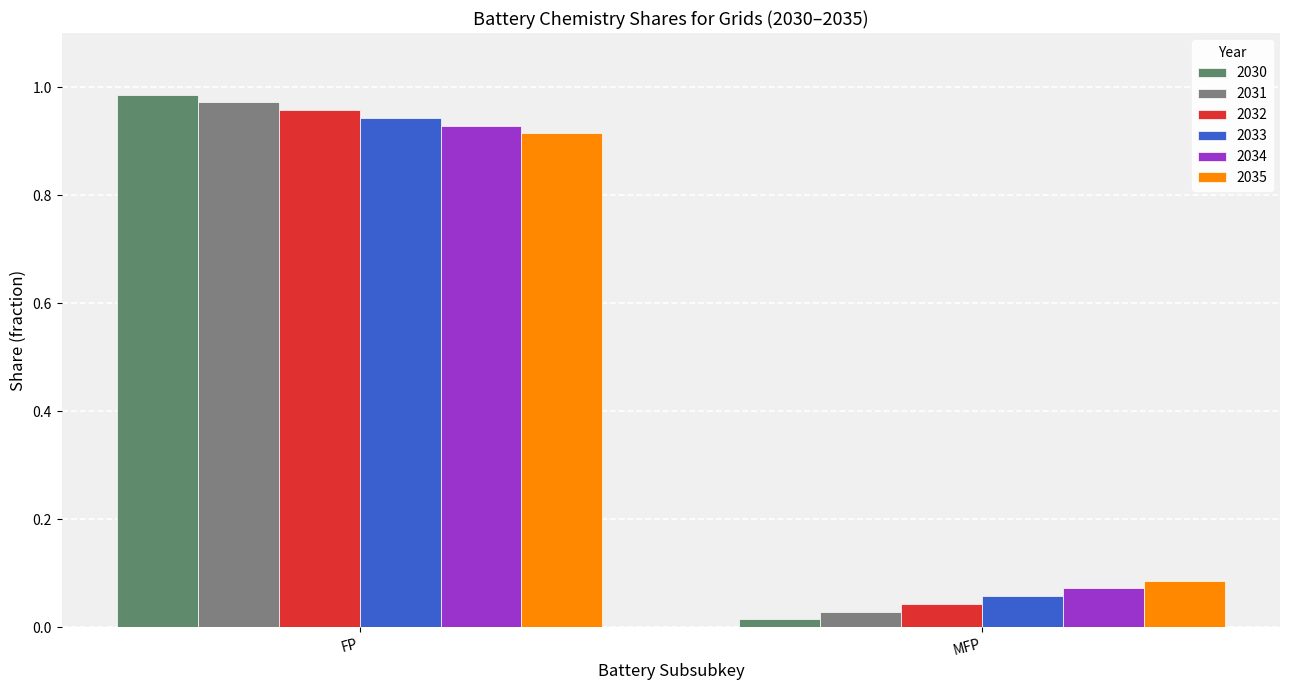

Which category has the highest value across all series?

FP